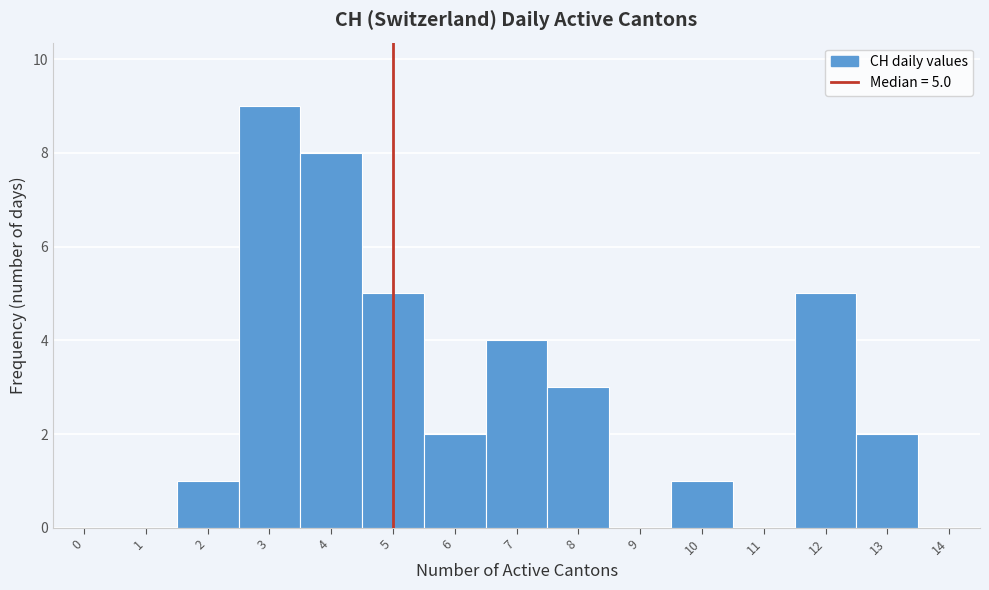

Over which range of the x-axis is the bar tallest?

2.5 to 3.5